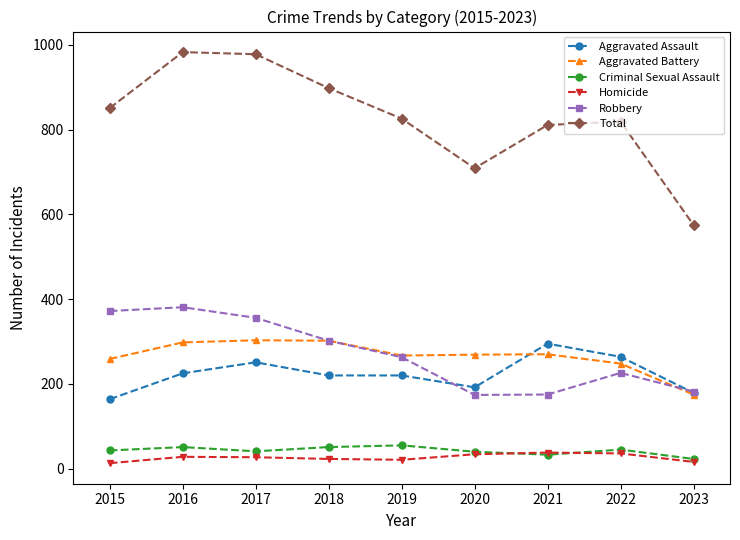

Which series has the largest range (max minus min)?

Total